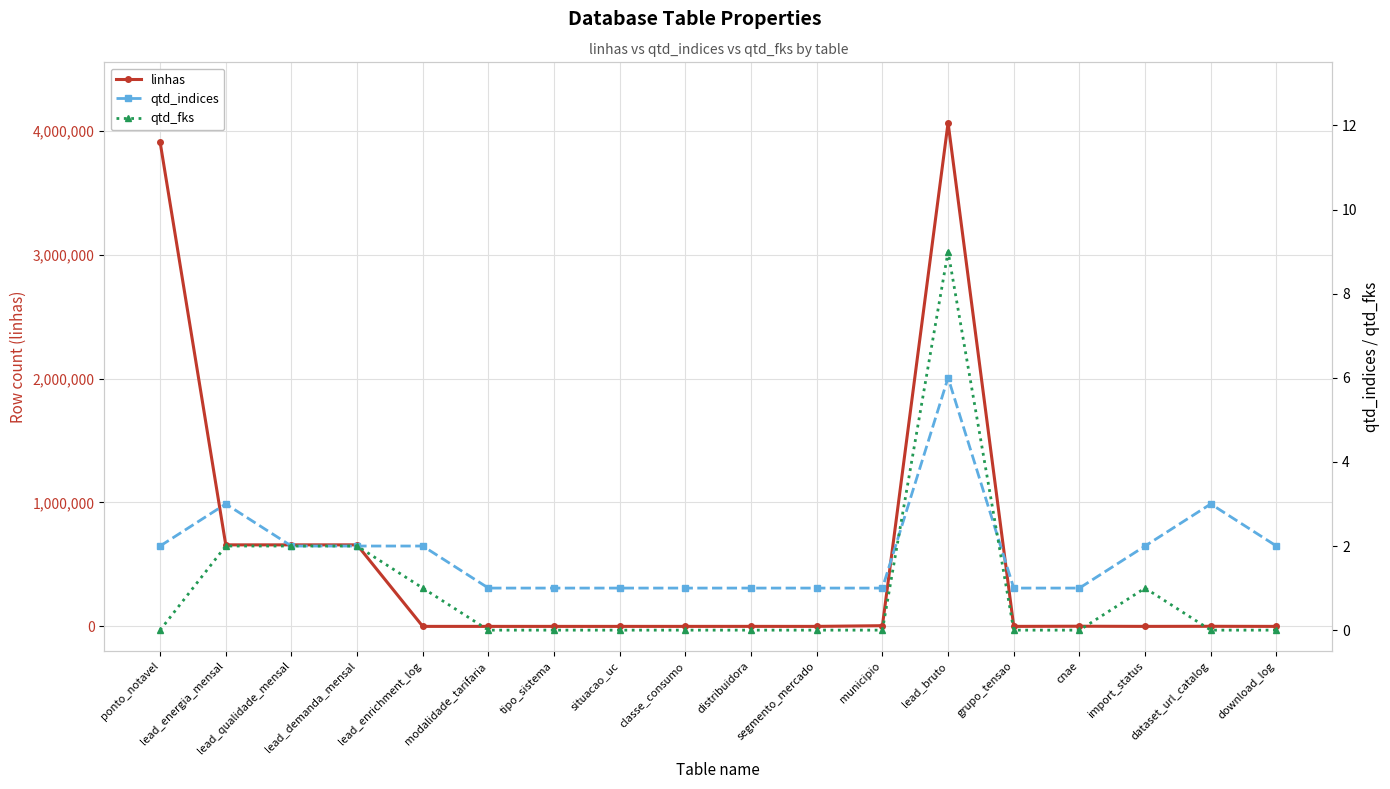

Which series changed the most between lead_energia_mensal and classe_consumo?

linhas